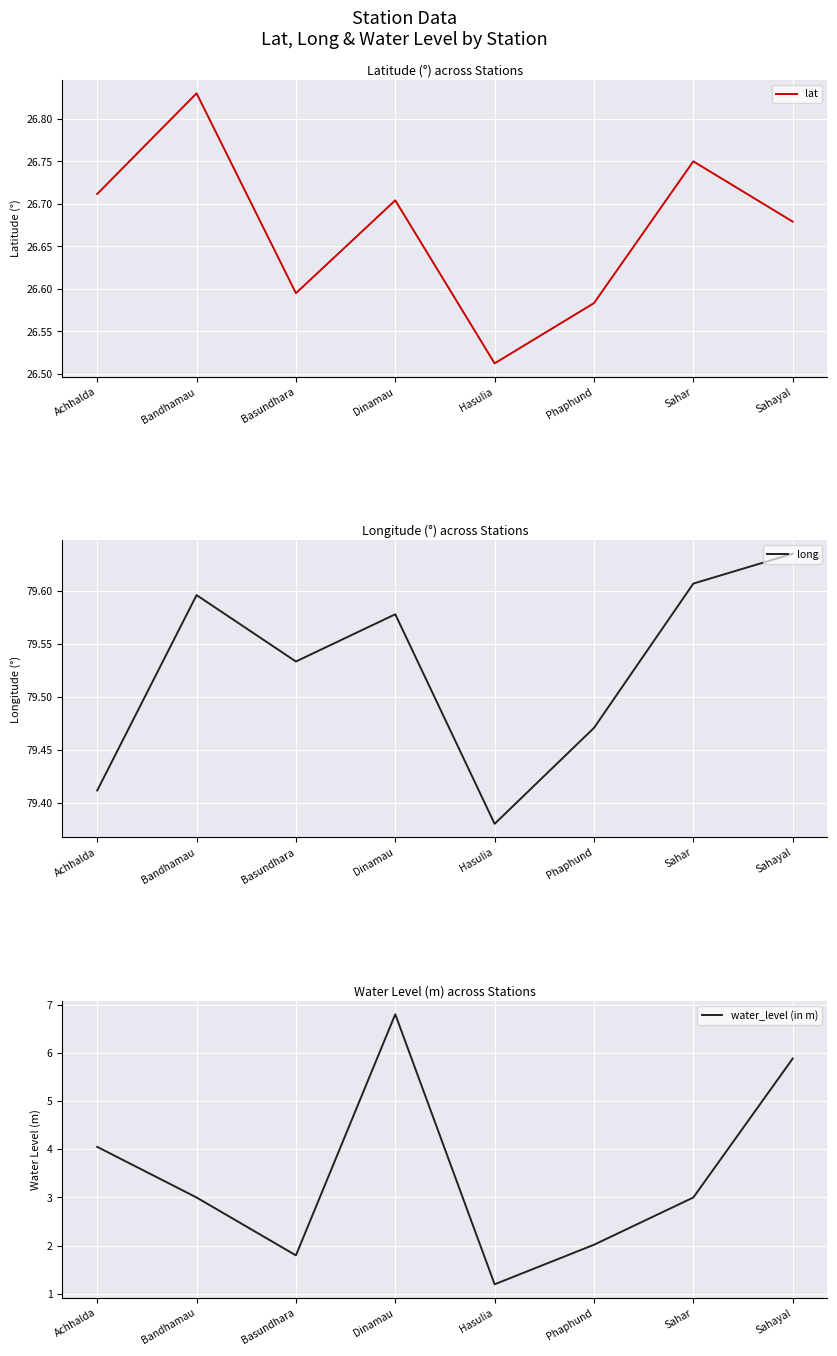

At which label is water_level (in m) closest to 4?

Achhalda